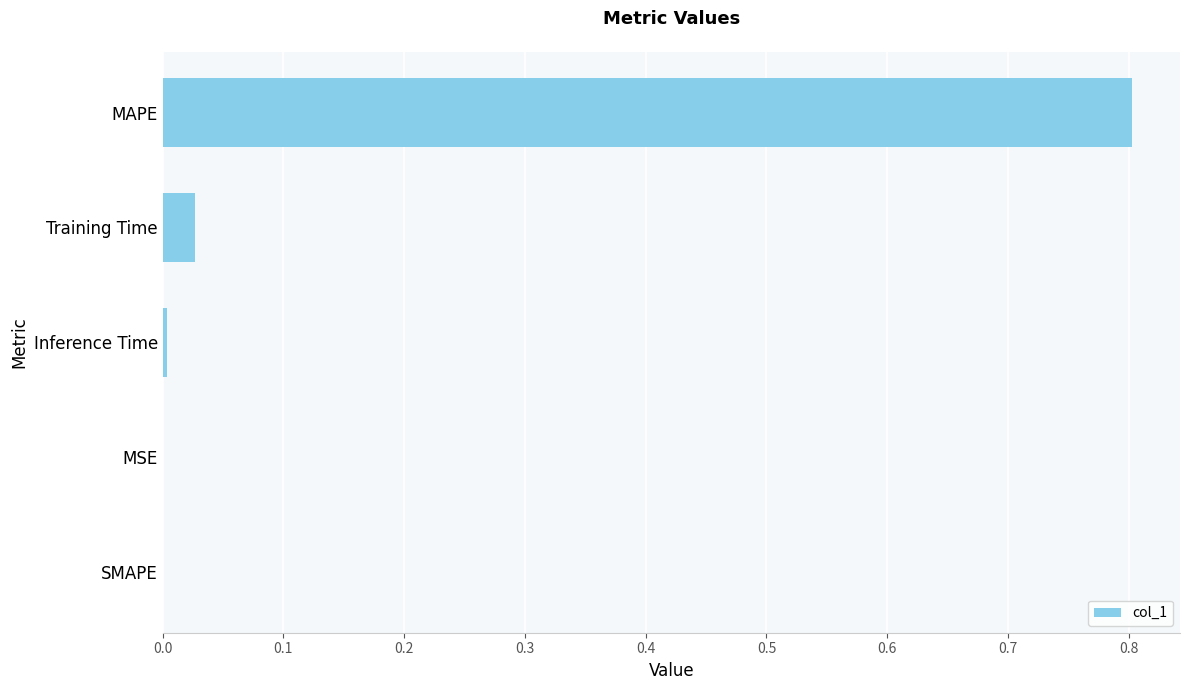

How many categories are shown in the chart?

5